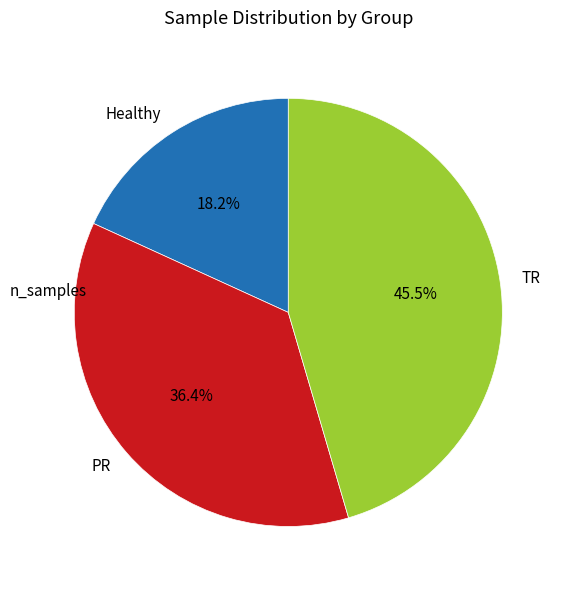

Which slice is the largest?

TR